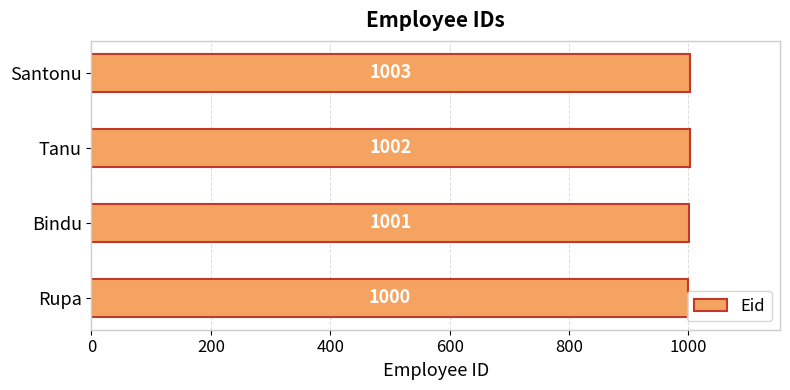

The chart shows a value of 1001 at Bindu. True or false?

True